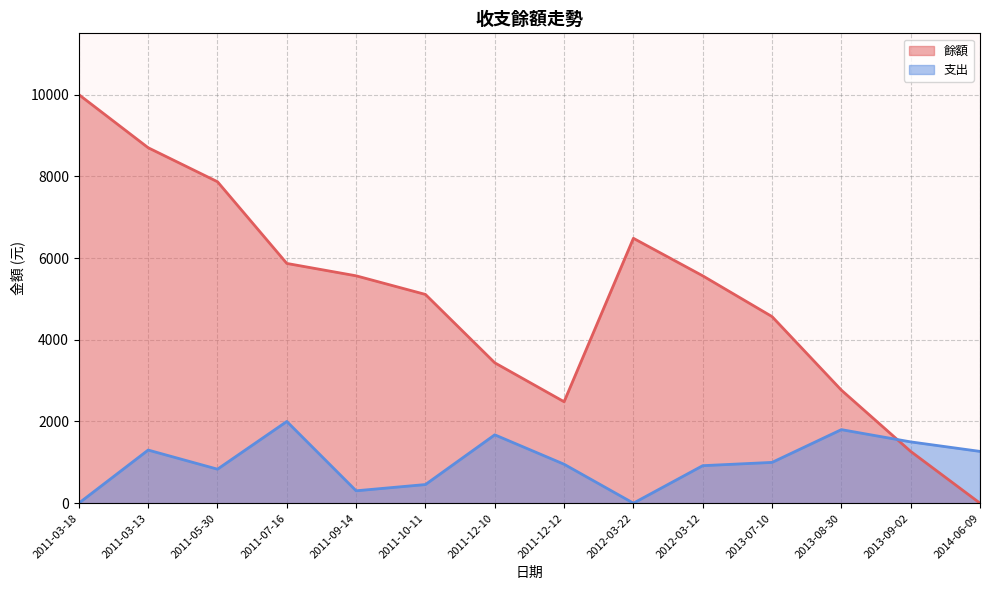

Rank the series by their maximum value, from lowest to highest.

支出, 餘額